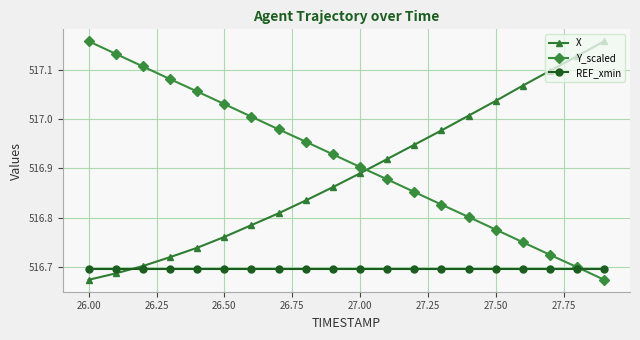

Which series has the largest total across all categories?

Y_scaled